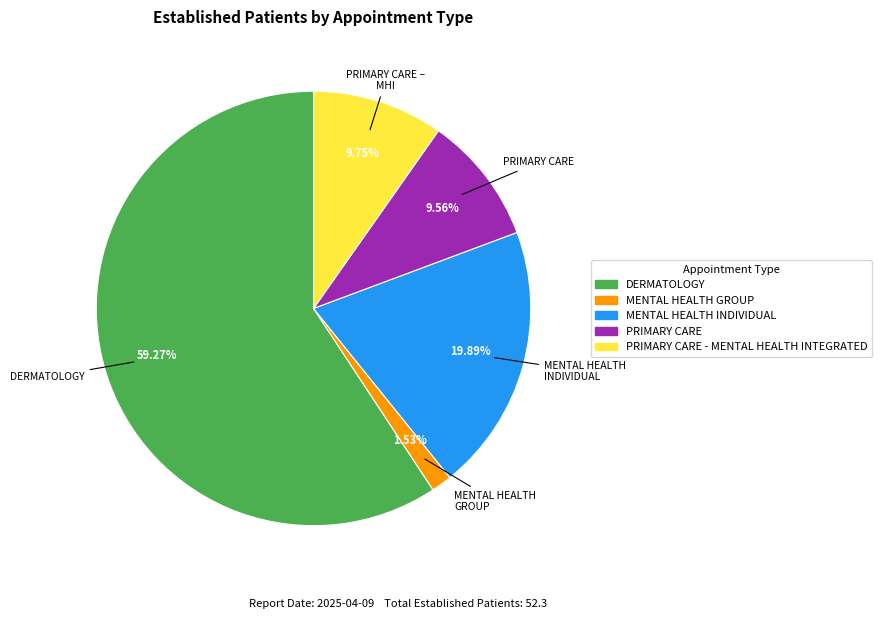

Does any single category account for the majority?

Yes